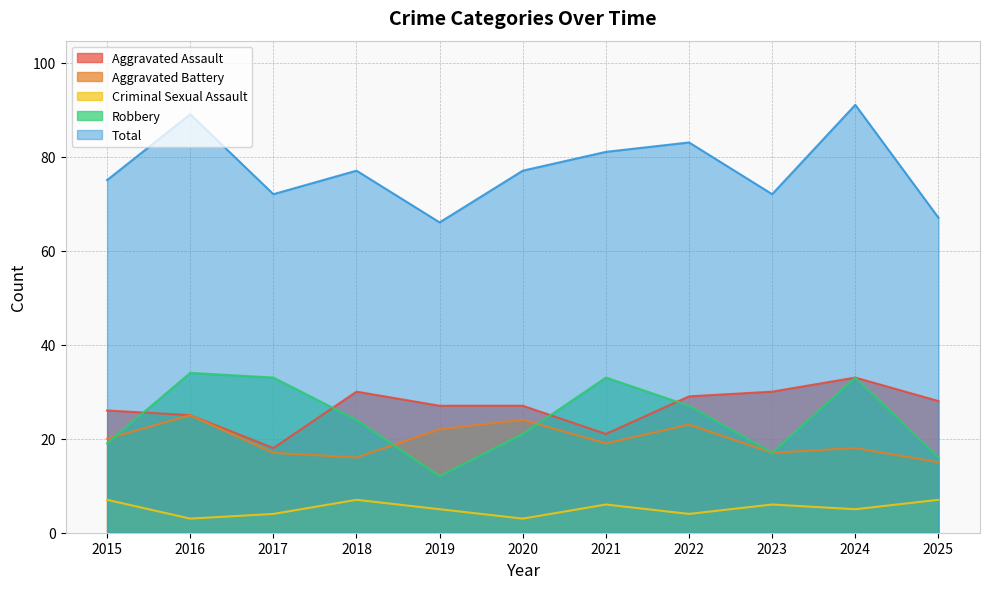

What is the average value of the Aggravated Battery series?

20